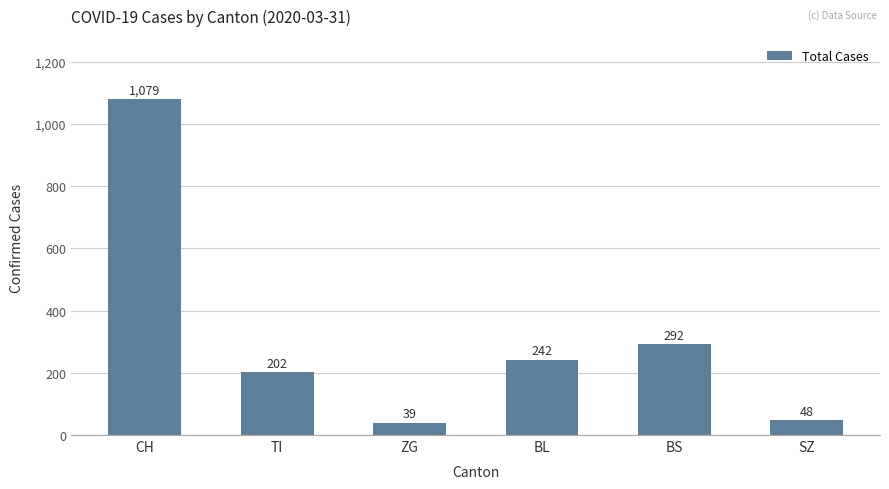

Which has a higher value, ZG or CH?

CH